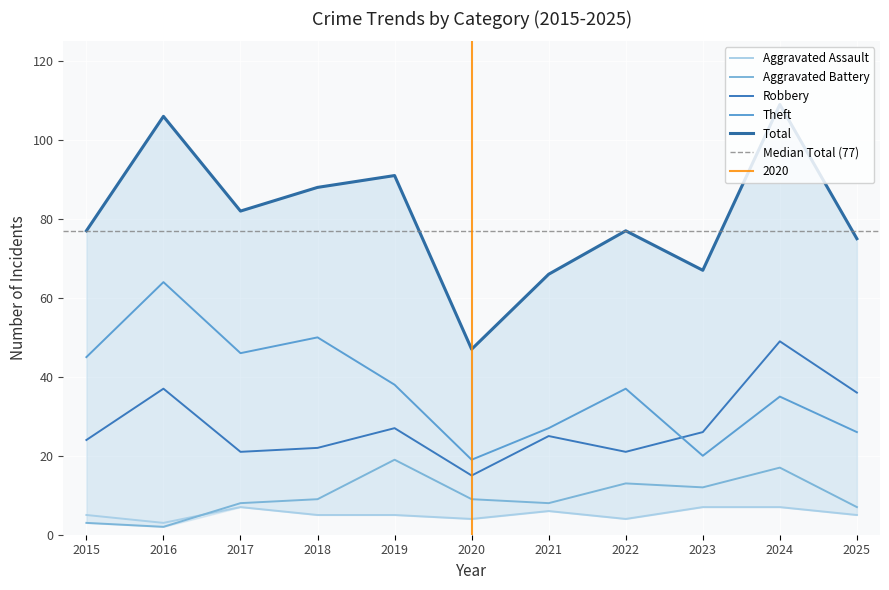

True or false: Total has a value of 47 at 2016.

False